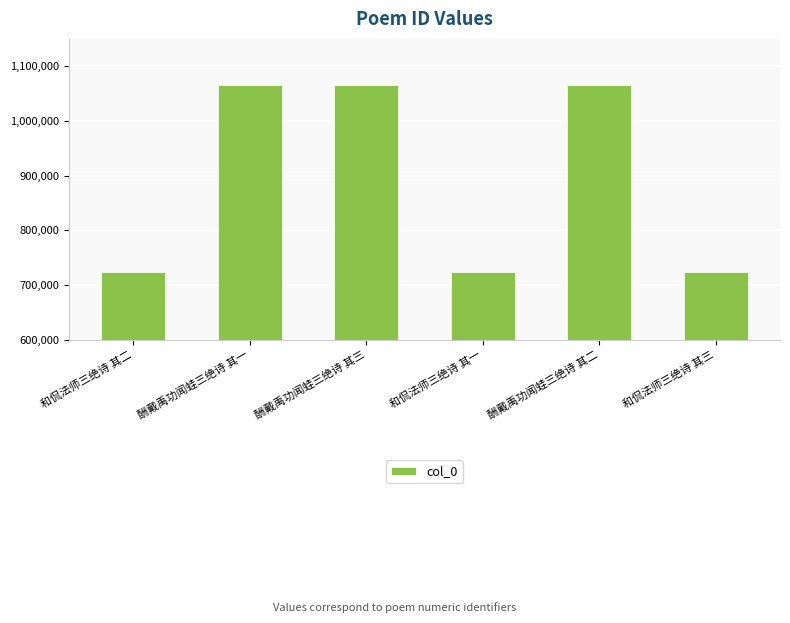

The value at 酬戴禹功闻蛙三绝诗 其二 is 1587814. True or false?

False